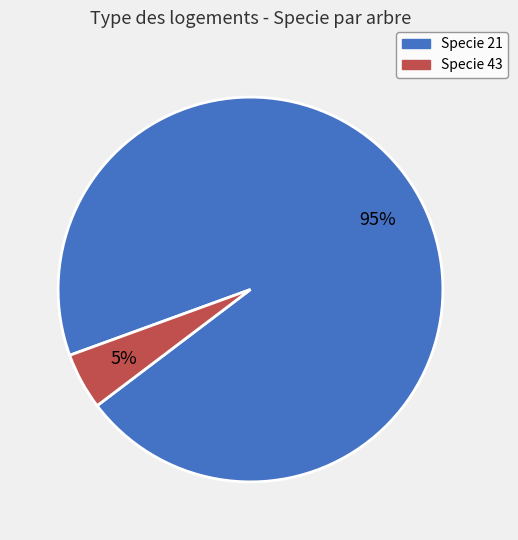

True or false: Specie 43 accounts for 12% of the total.

False